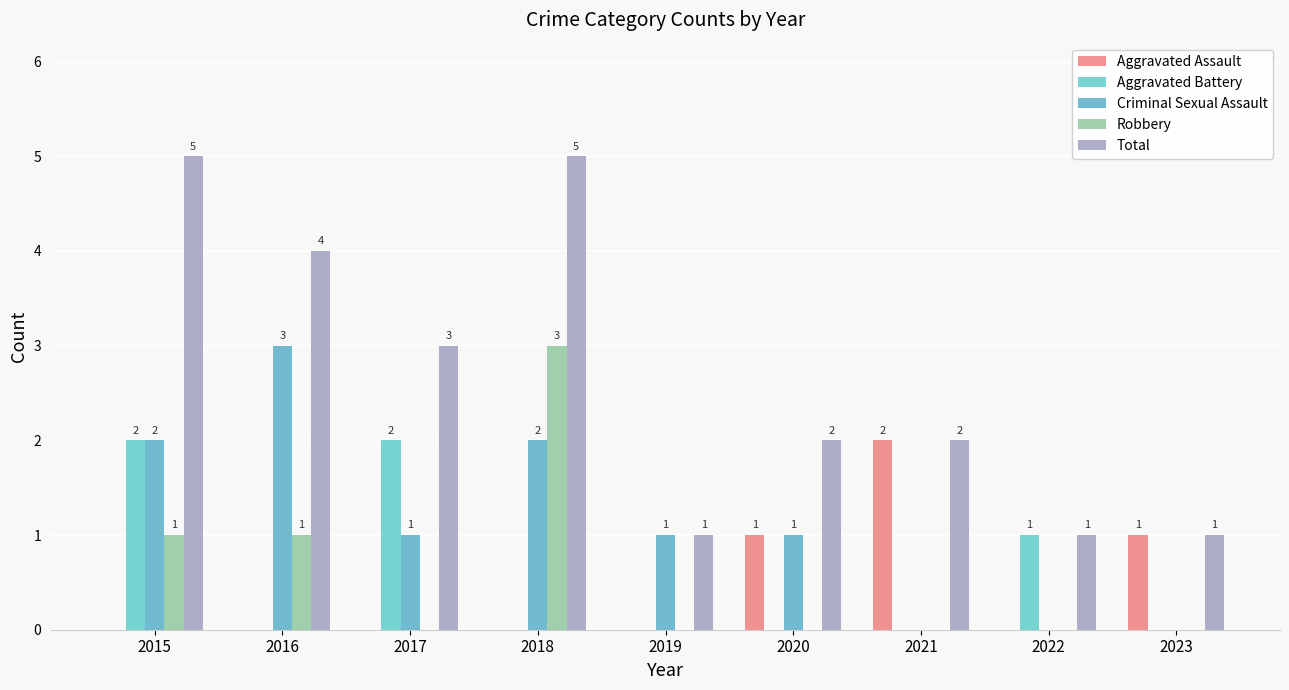

Which series changed the most between 2020 and 2023?

Criminal Sexual Assault